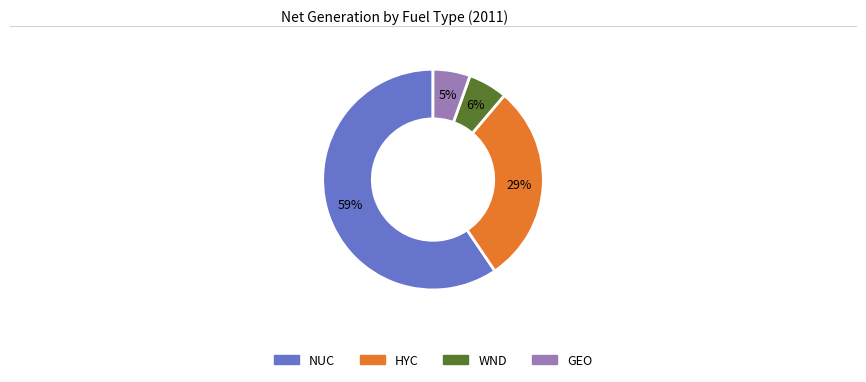

Does any single category account for the majority?

Yes